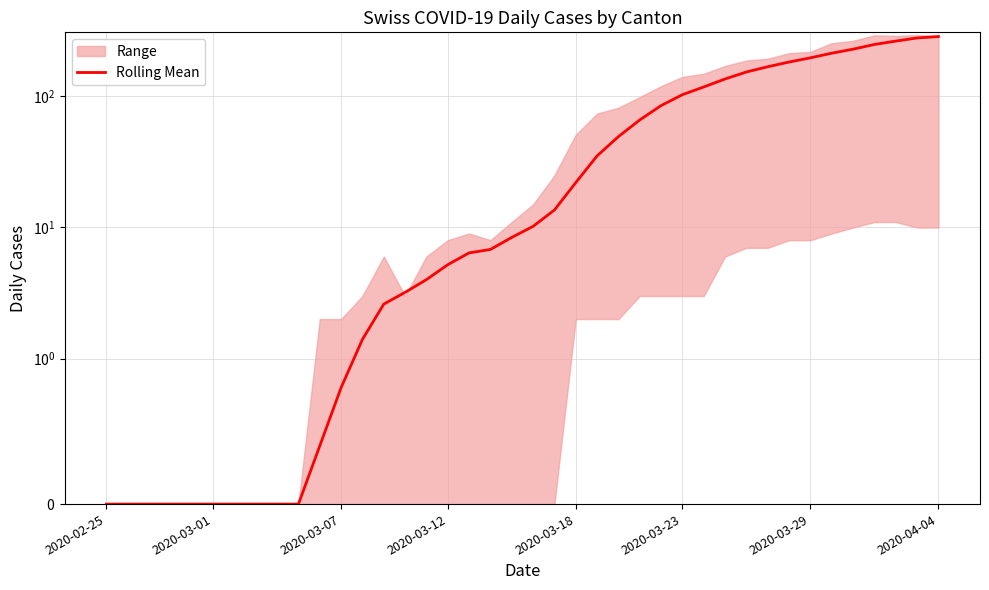

Does the chart display data point markers on the line(s)?

No